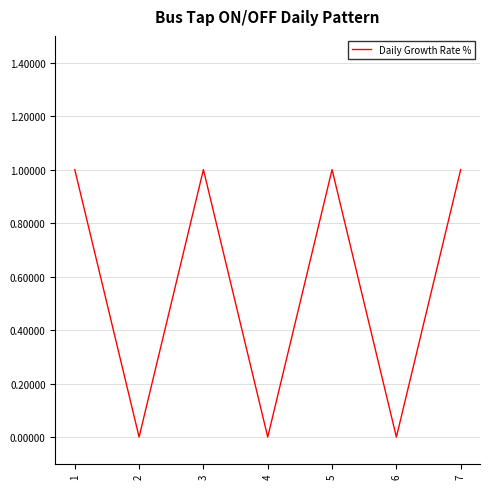

How many values are below 1?

3